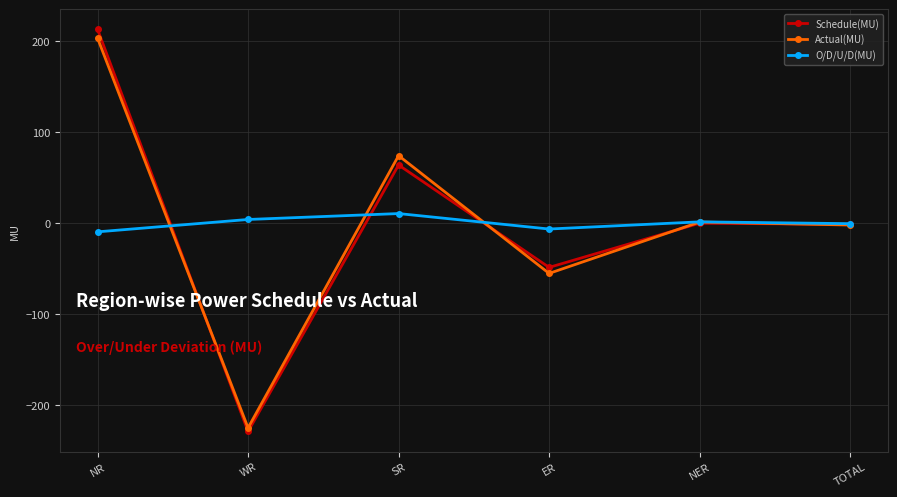

Count the number of data series in this chart.

3